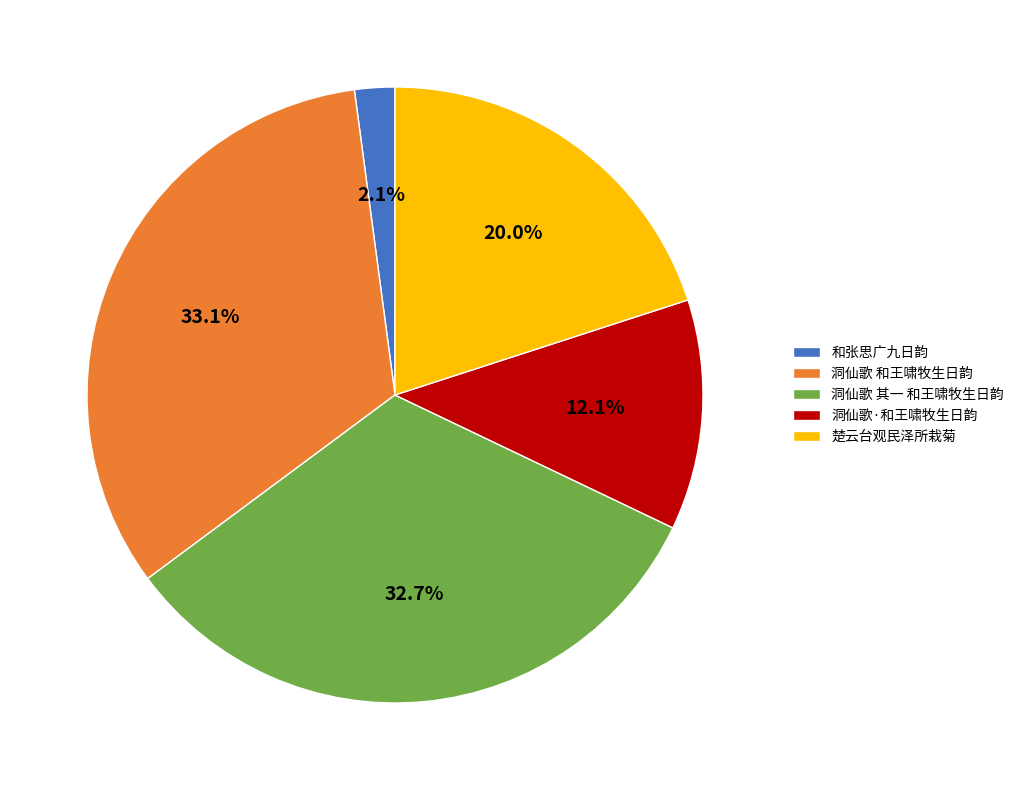

Is 楚云台观民泽所栽菊 the majority of the pie?

No